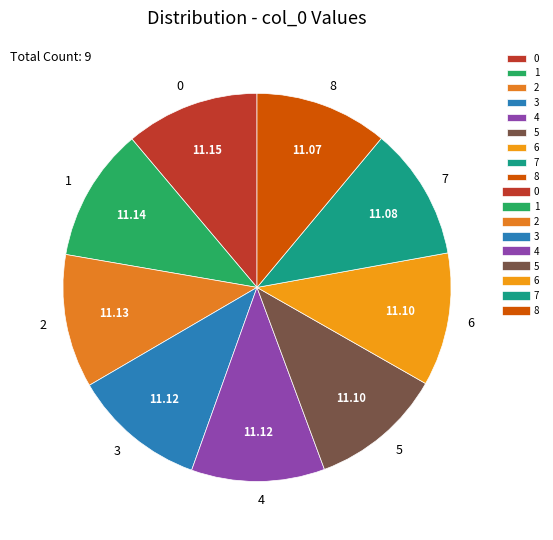

Combined, do 5 and 6 account for over 50%?

No